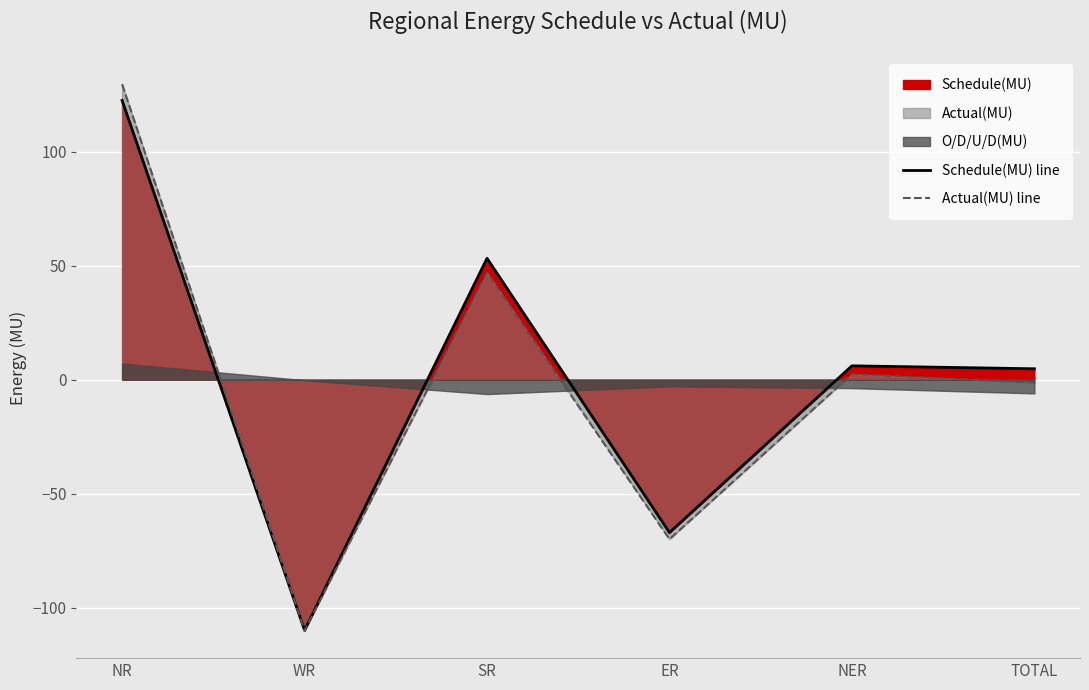

Is it true that Schedule(MU) line equals 3.5 at NER?

False